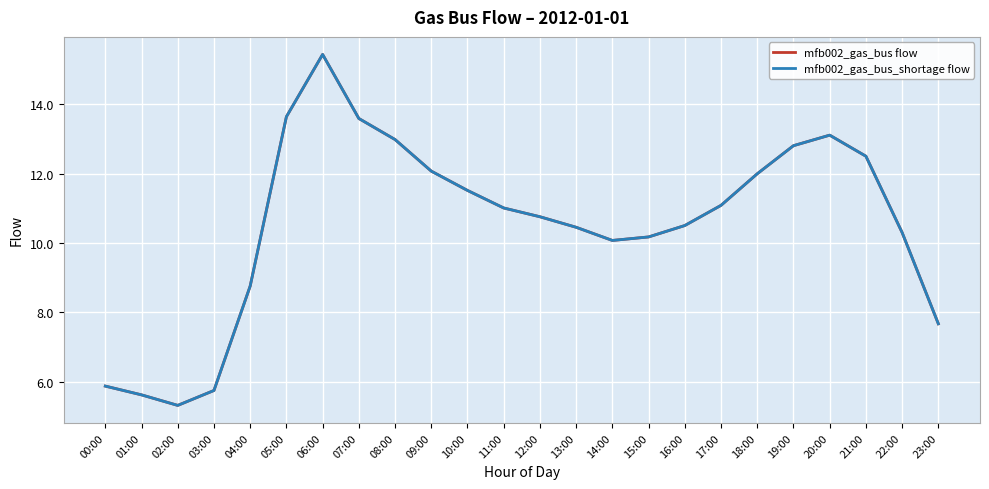

Does the chart have visible grid lines?

Yes